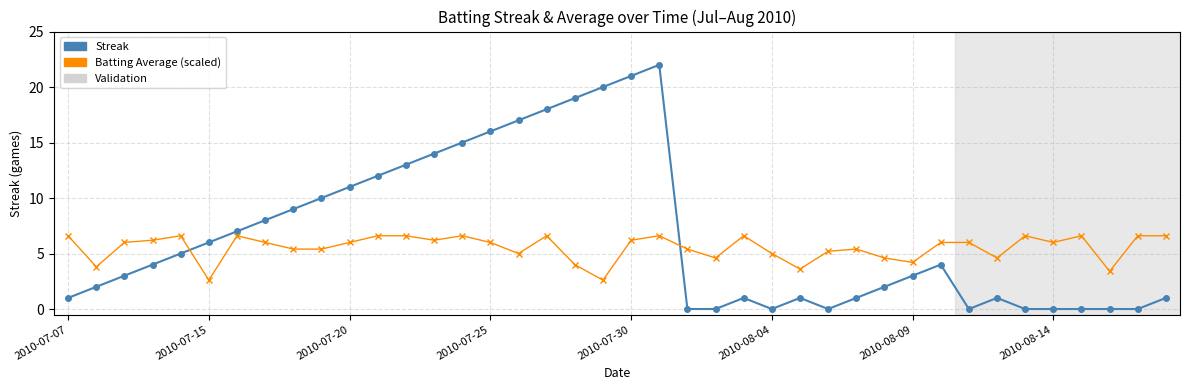

True or false: Batting Average (scaled) has more than 1 points higher than both neighbors.

True